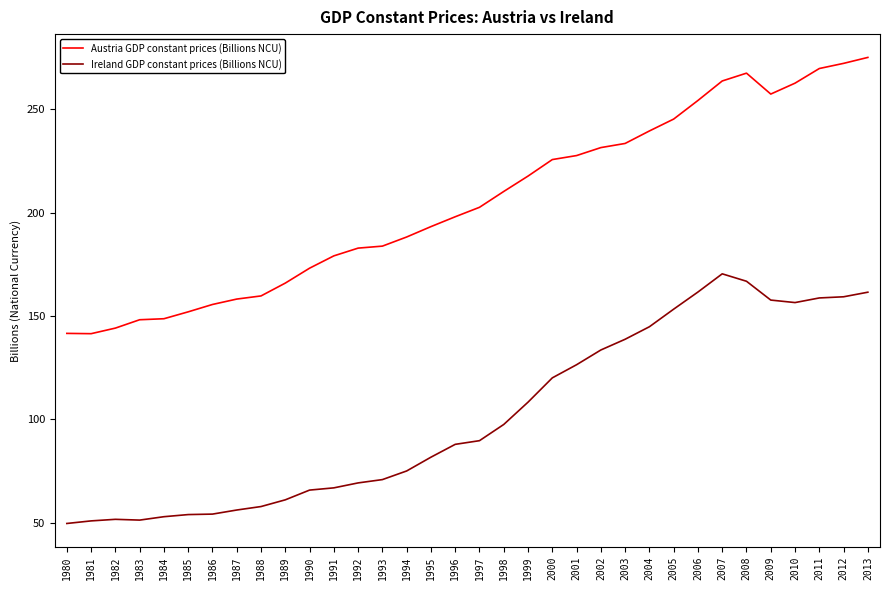

Which series has the largest total across all categories?

Austria GDP constant prices (Billions NCU)